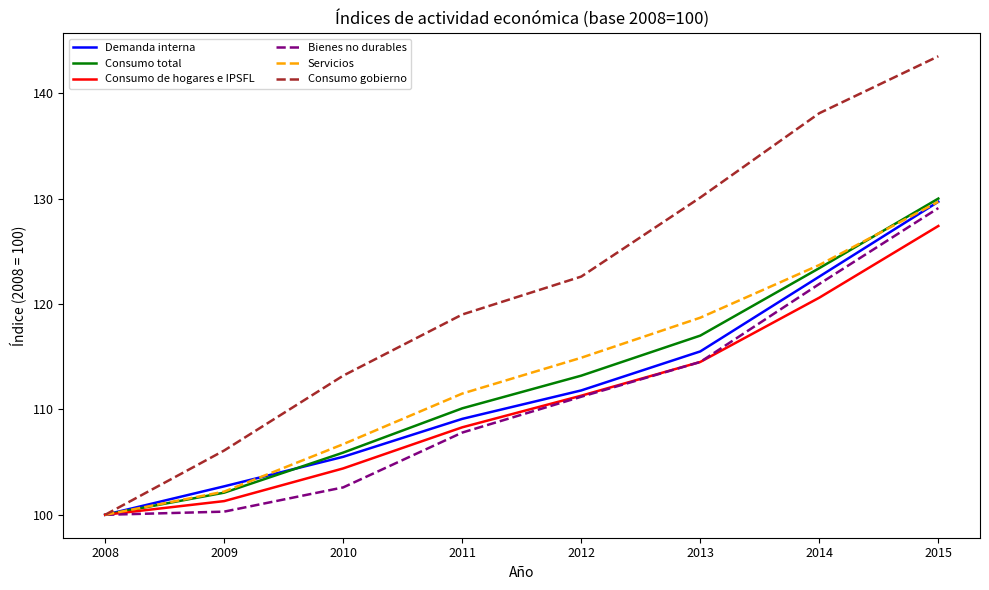

How many lines are shown in the chart?

6